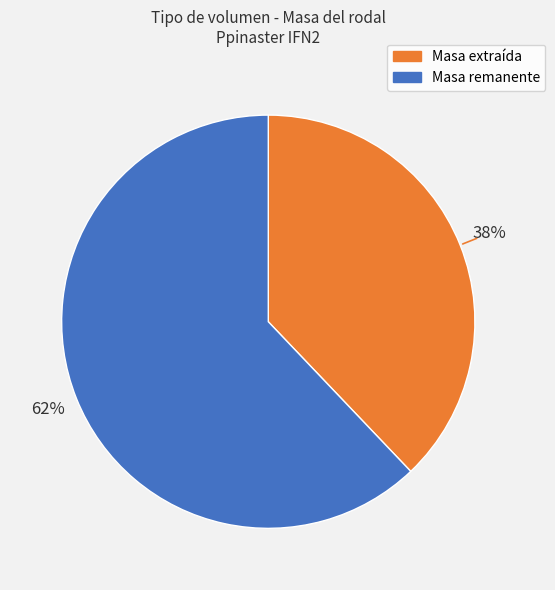

To the nearest percent, what is the difference between the largest and smallest slice percentages?

24%